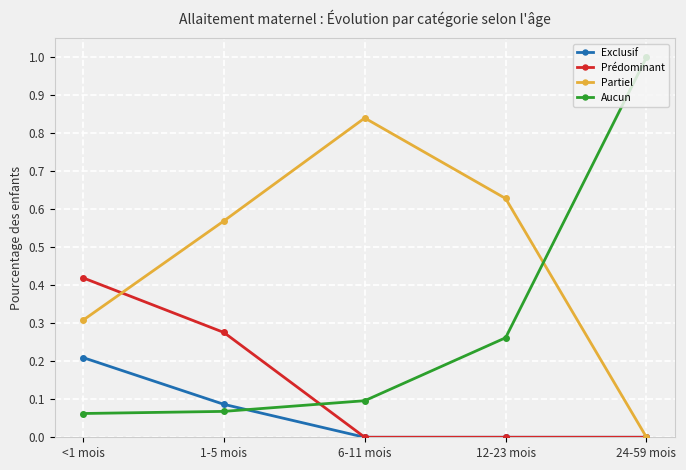

What is the label of the 5th point from the right?

<1 mois